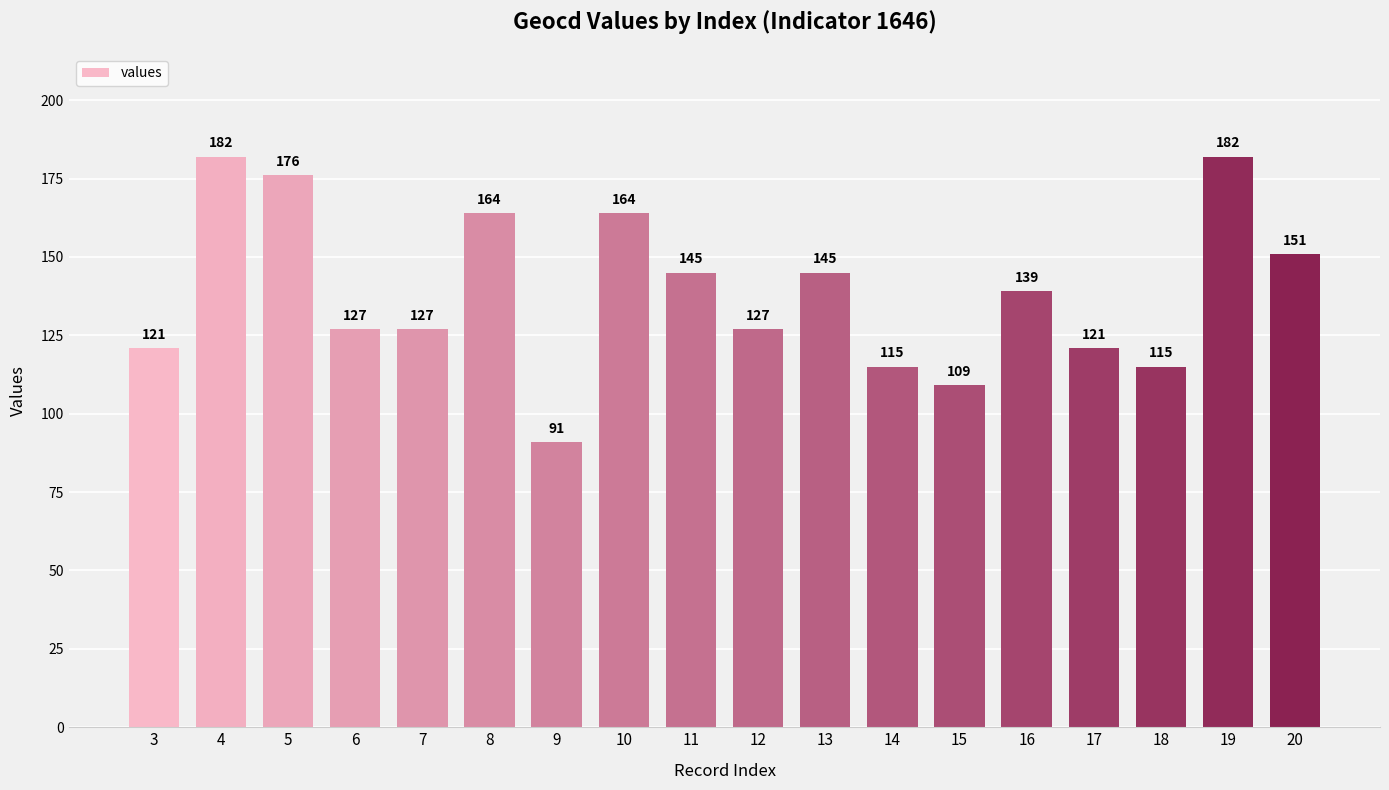

Between 17 and 8, which is larger?

8